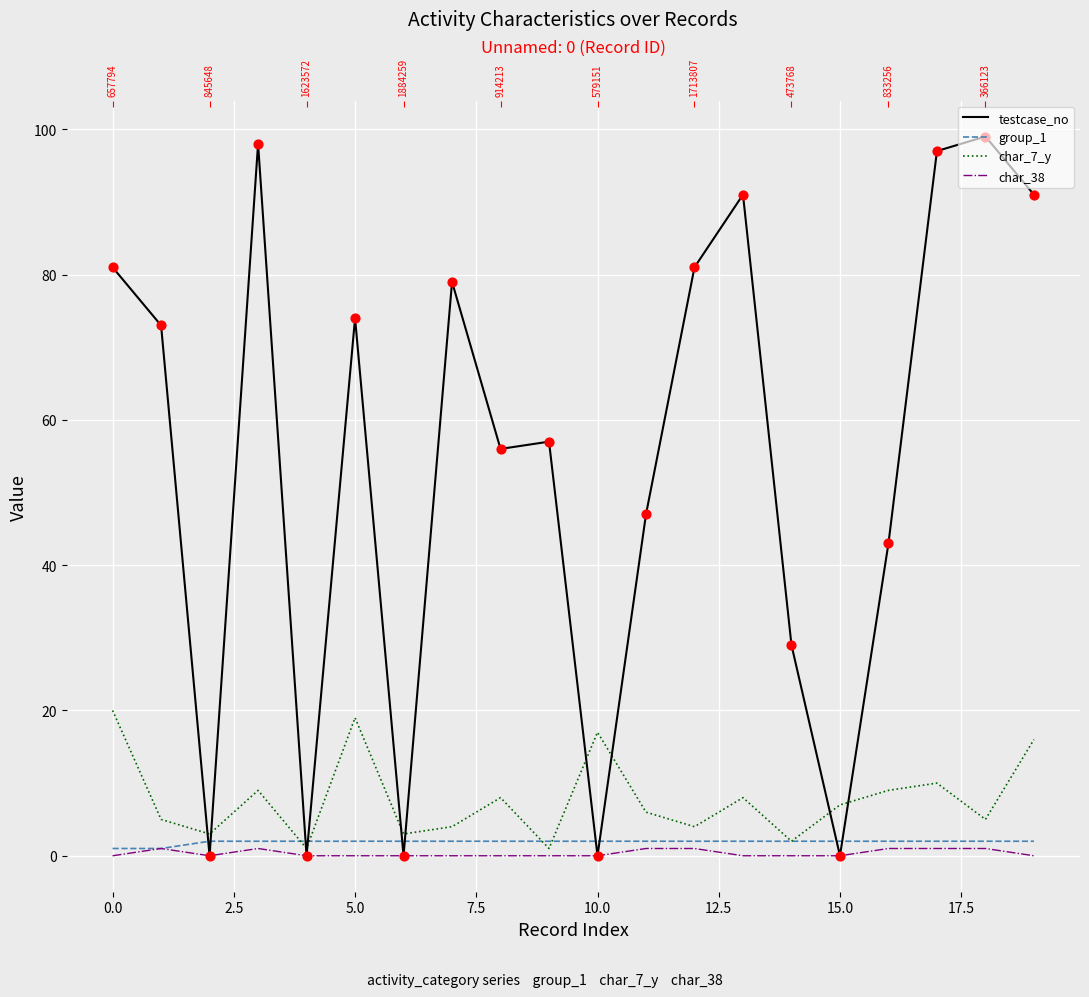

At how many categories does at least one series exceed 65?

10